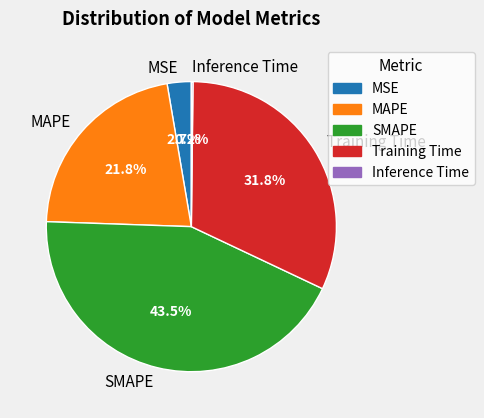

What portion of the pie excludes SMAPE?

56.5%